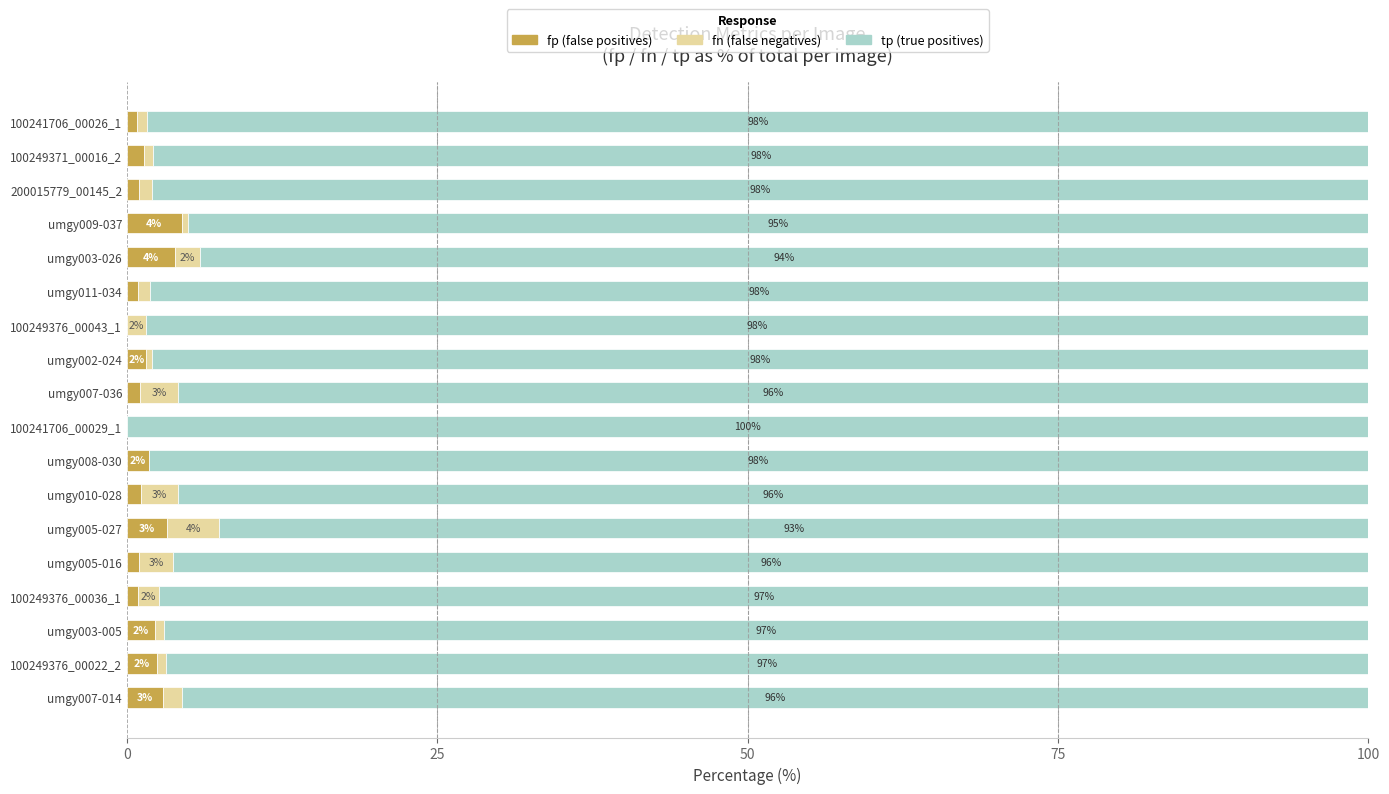

What is the total value across all series at 100241706_00029_1?

100.0